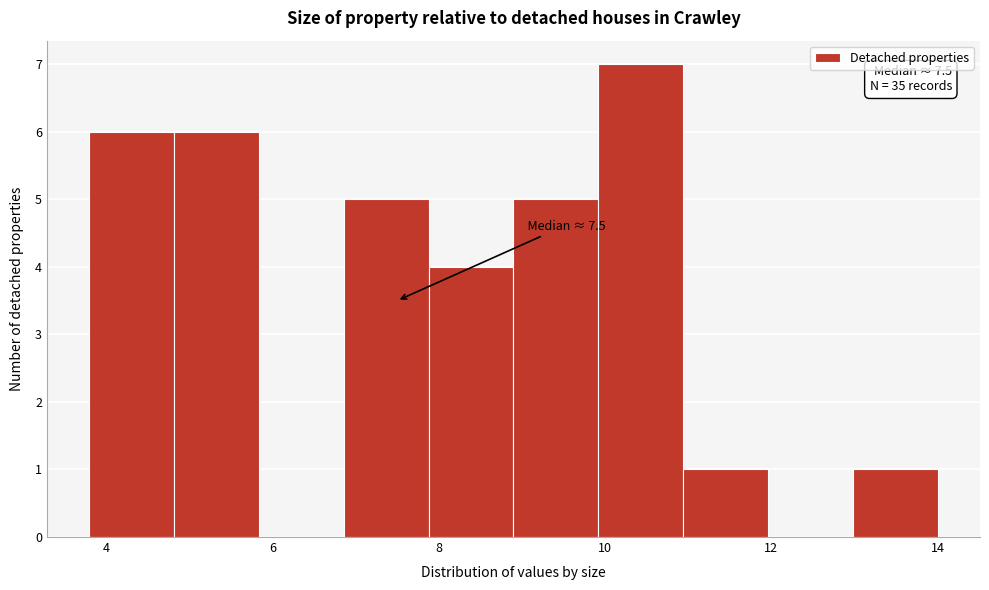

Which range on the x-axis has the tallest bar?

9.92 to 10.94